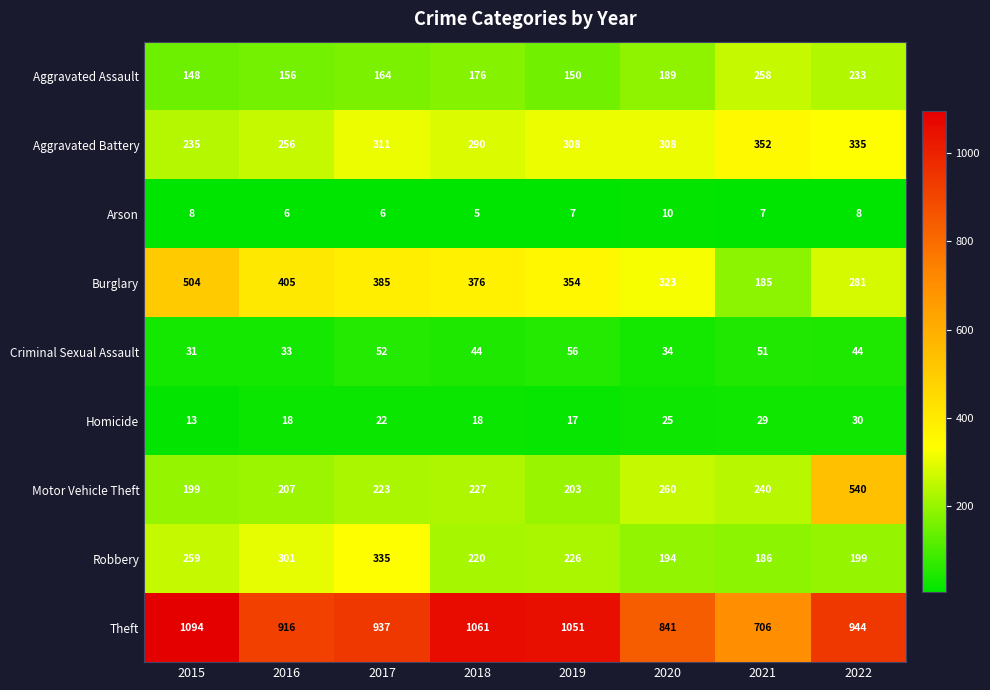

What is the total value across all series at 2021?

2014